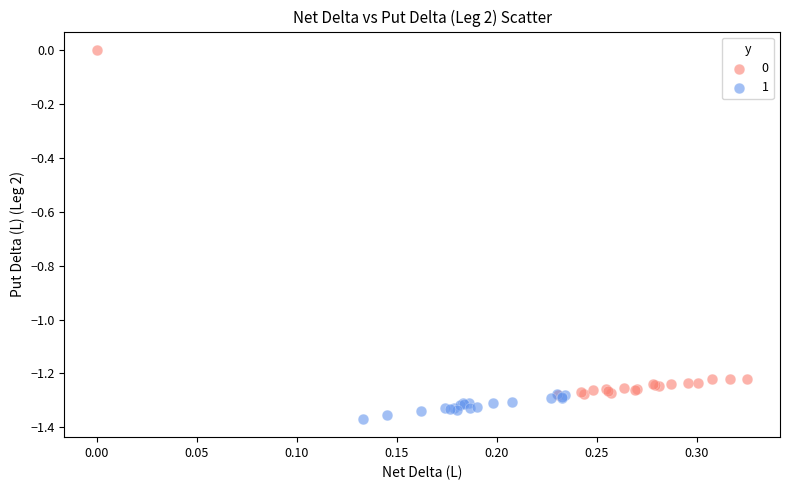

Which series contains the highest Y value?

0